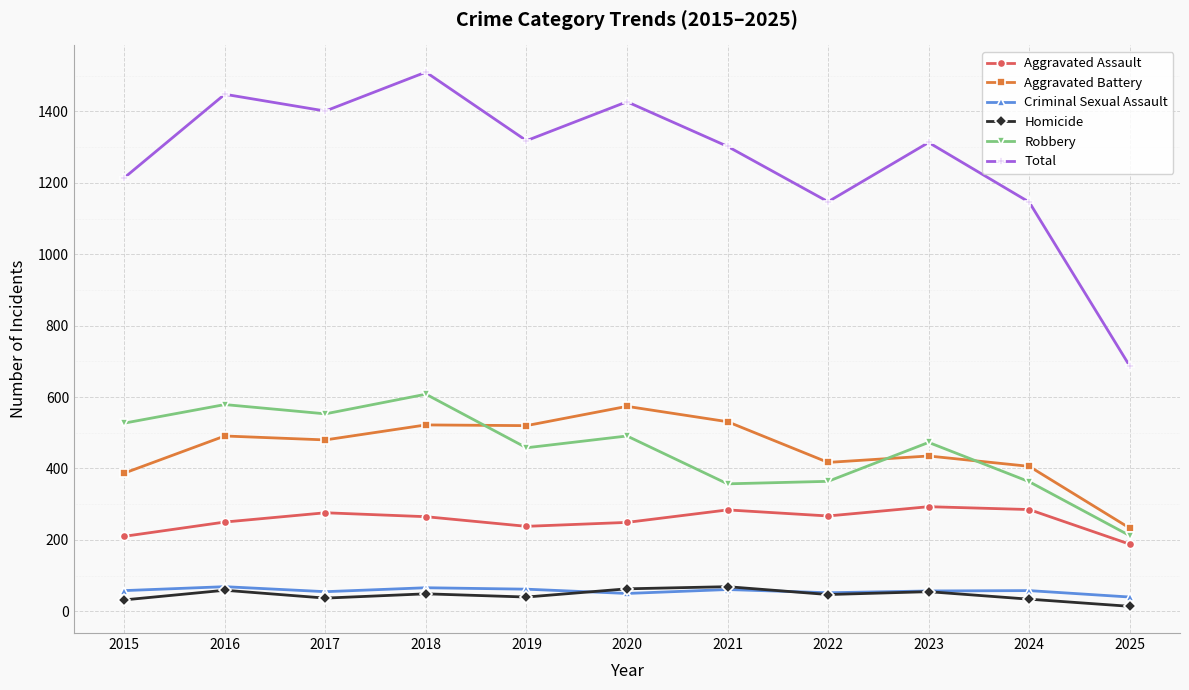

What is the average value of the Total series?

1265